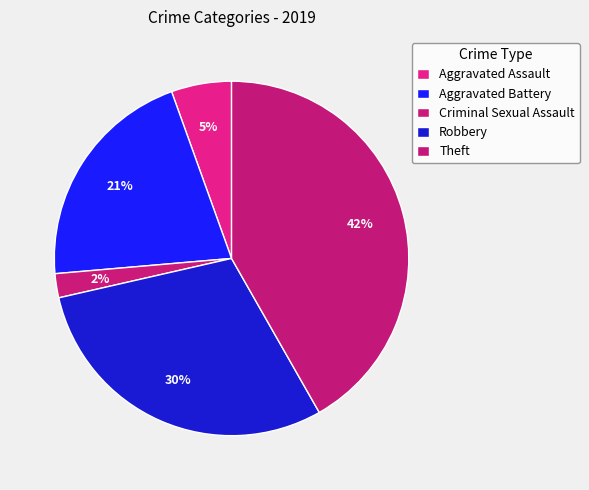

To the nearest percent, what is the combined percentage of Aggravated Assault and Aggravated Battery?

26%